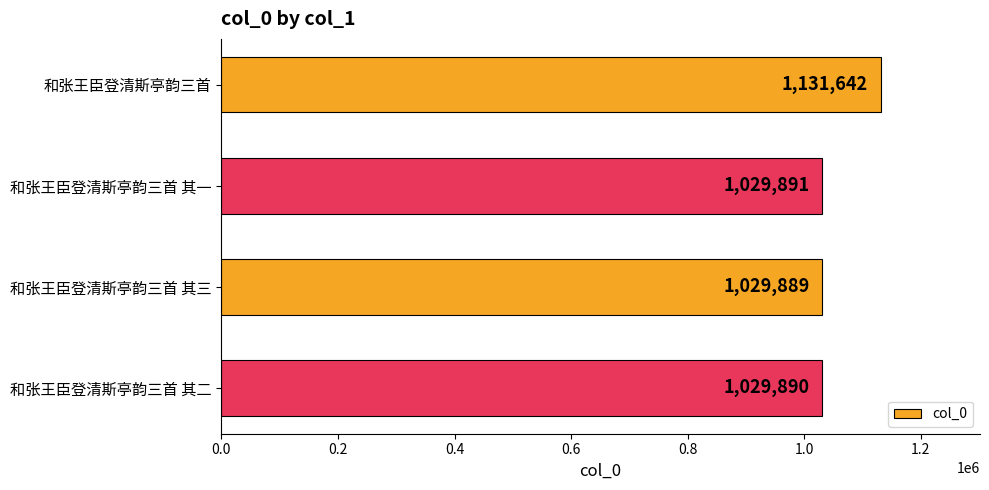

Reading top to bottom, transcribe all the data shown in this chart.

1131642	1029891	1029889	1029890